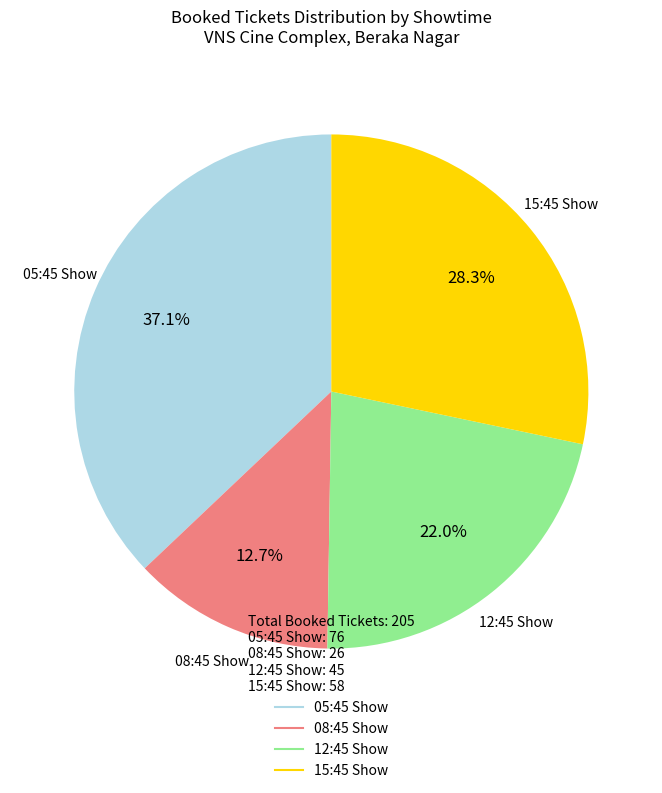

Is there a majority slice in this chart?

No